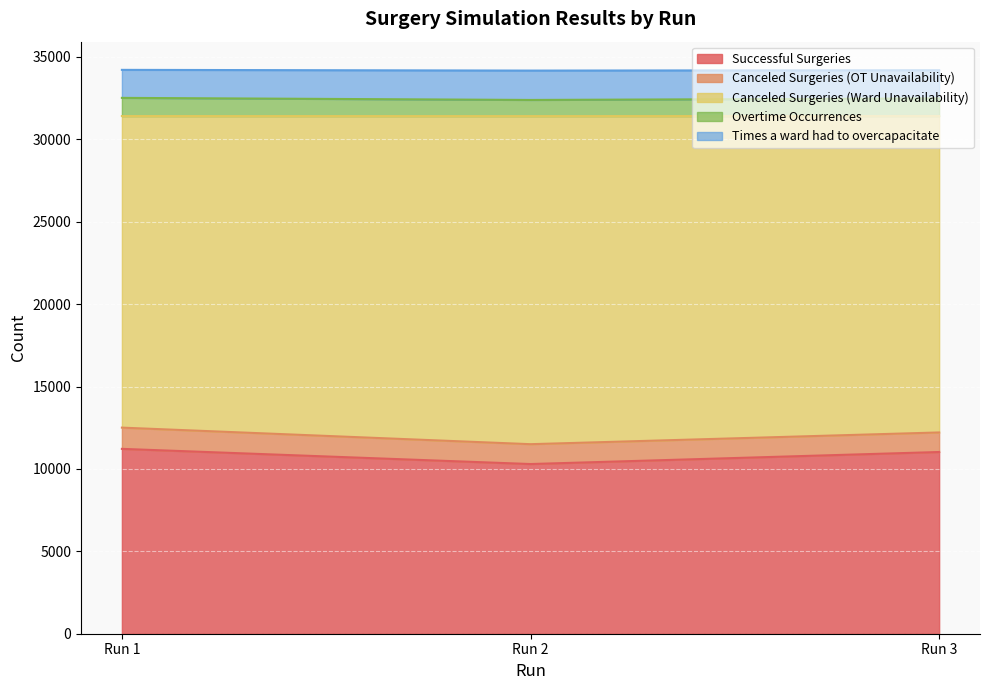

At which label does Successful Surgeries reach its minimum?

Run 2